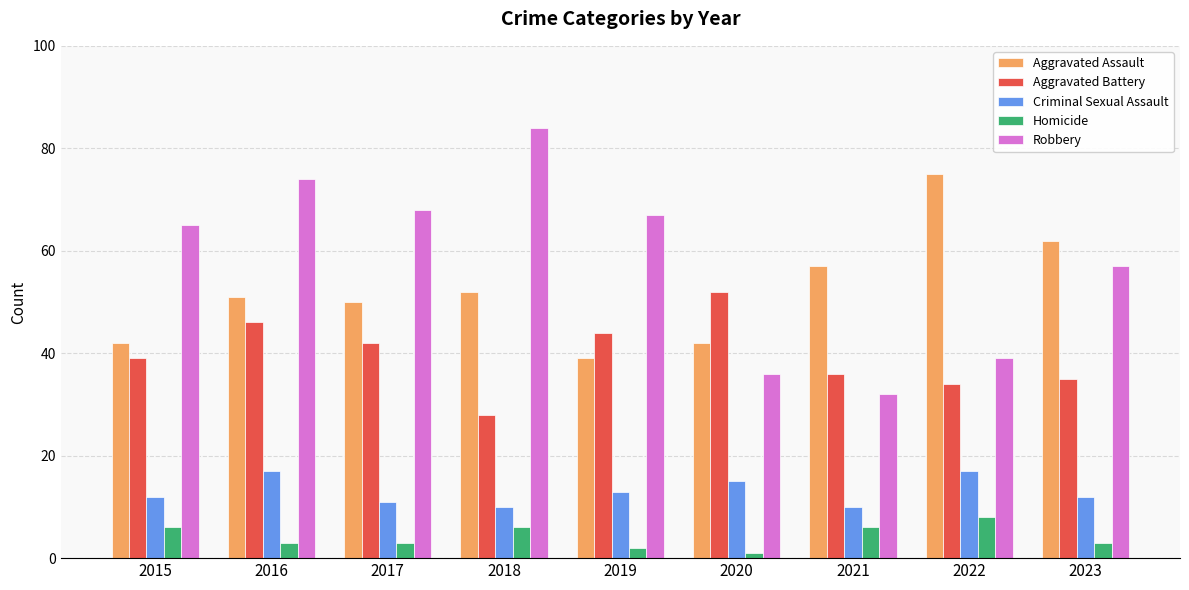

True or false: Homicide has a value of 6 at 2015.

True